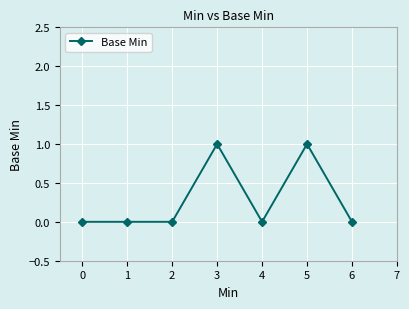

How many series are shown in this chart?

1